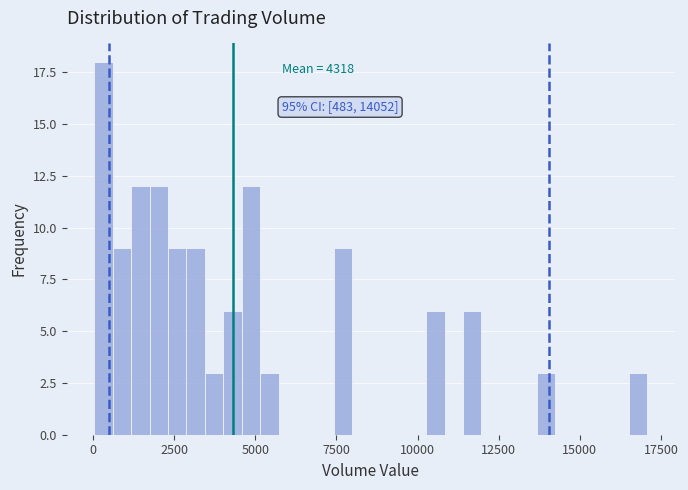

Around what value on the x-axis is the tallest bar? Give the approximate position of its centre, as read against the axis.

500